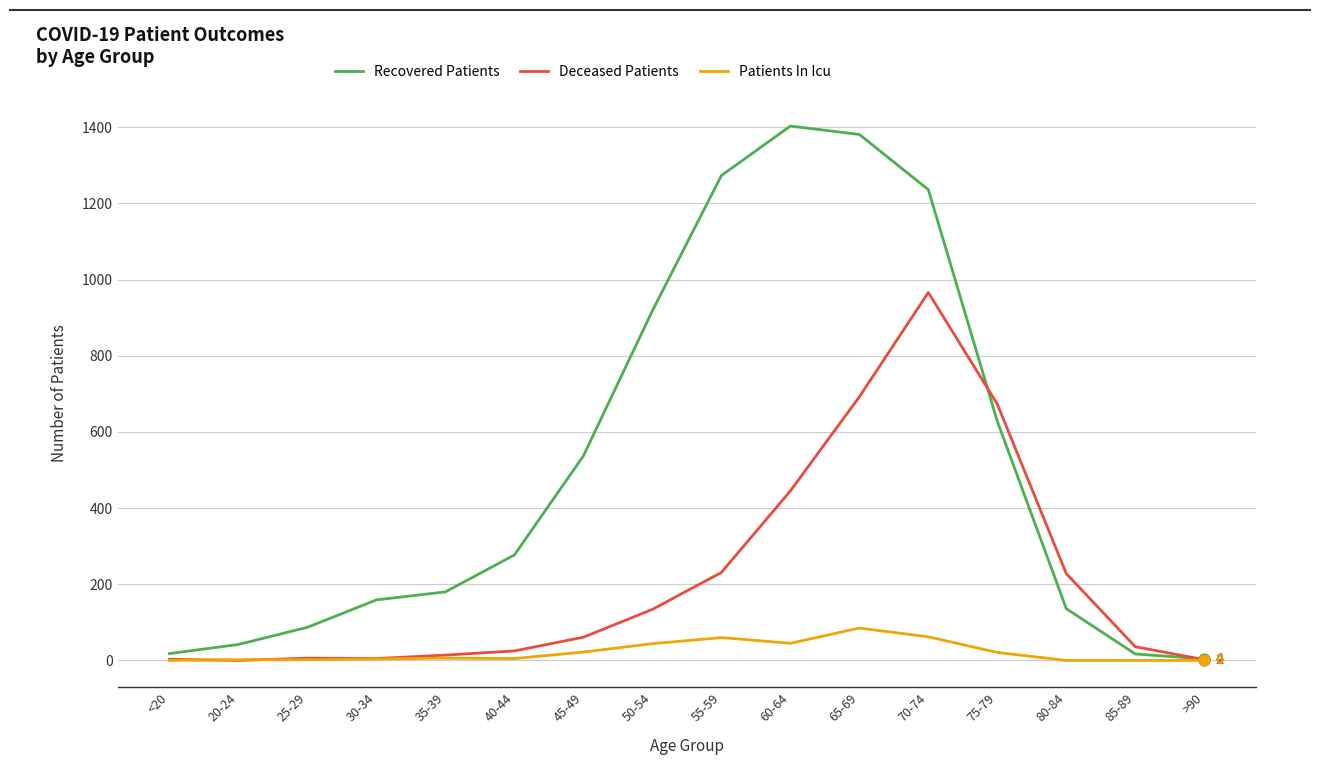

Which series changed the most between 40-44 and 50-54?

Recovered Patients